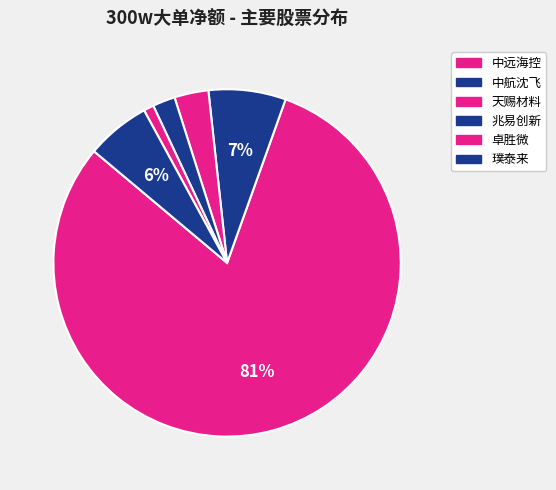

Which category accounts for the majority?

中远海控